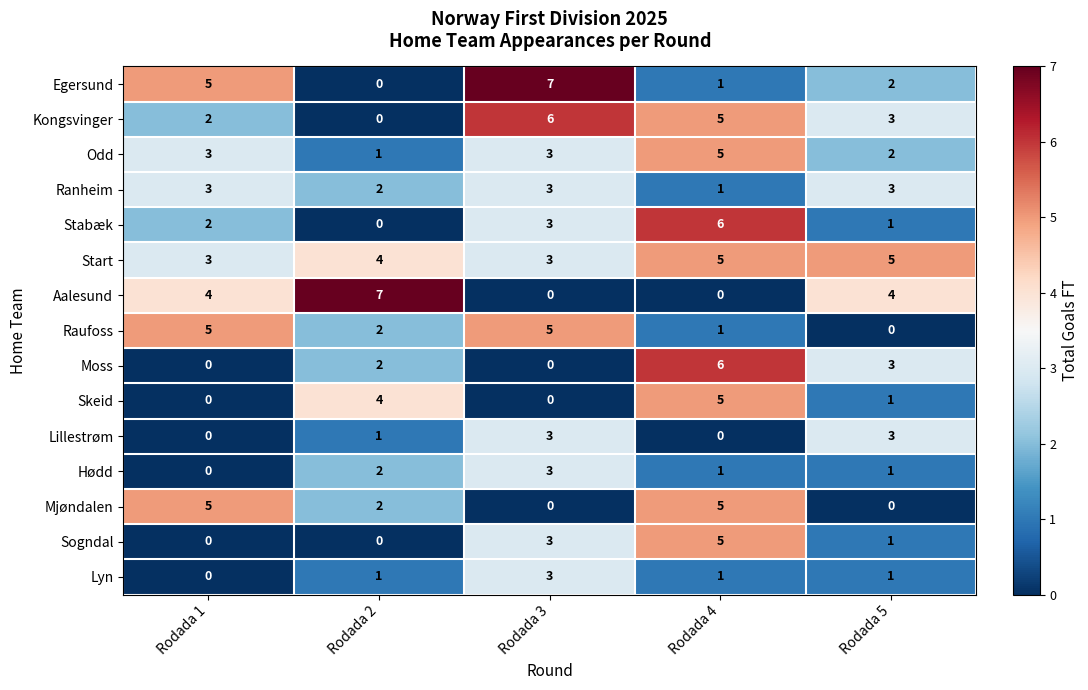

What is the difference between the Egersund values at Rodada 3 and Rodada 4?

6